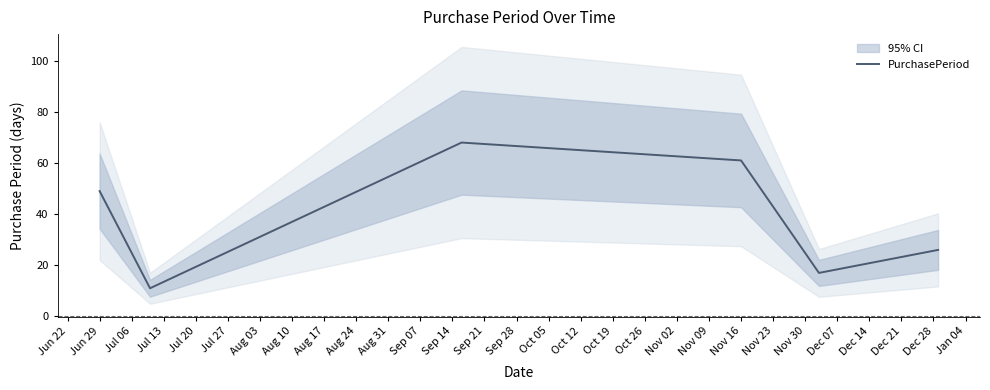

What is the greatest value displayed?

68